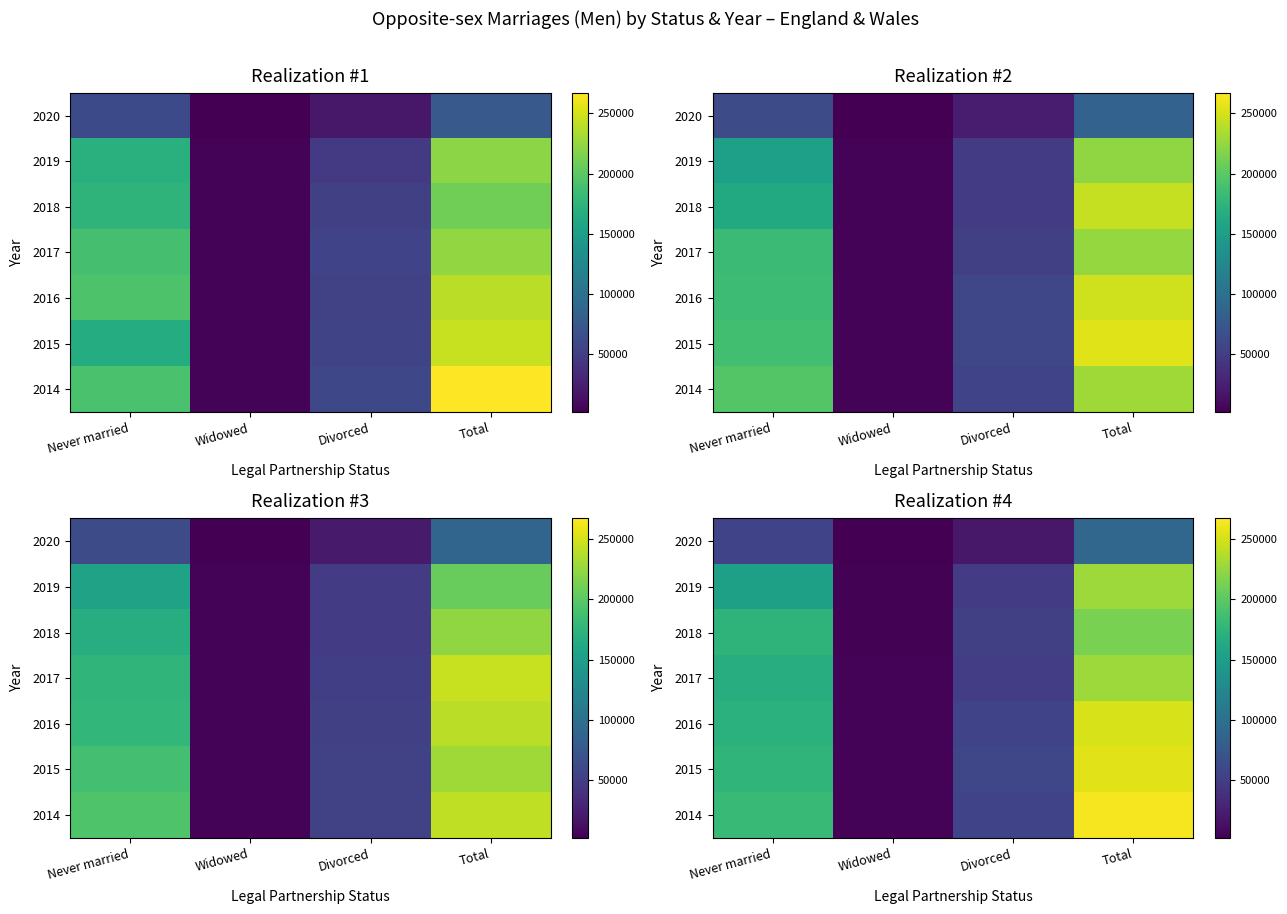

Reading right to left, extract all data points from this chart.

row_0: 89317.6	19184.8	2376.9	55372.6
row_1: 228137.1	49092.3	3897.4	152452.9
row_2: 213378.8	52462.3	4006.6	174235.4
row_3: 228008.1	50212.5	4562.8	167088.4
row_4: 250873.4	55311.4	4830.8	171318.9
row_5: 255337.1	58194.7	4806.6	175047.3
row_6: 263244.7	54893.3	4576.9	181121.7